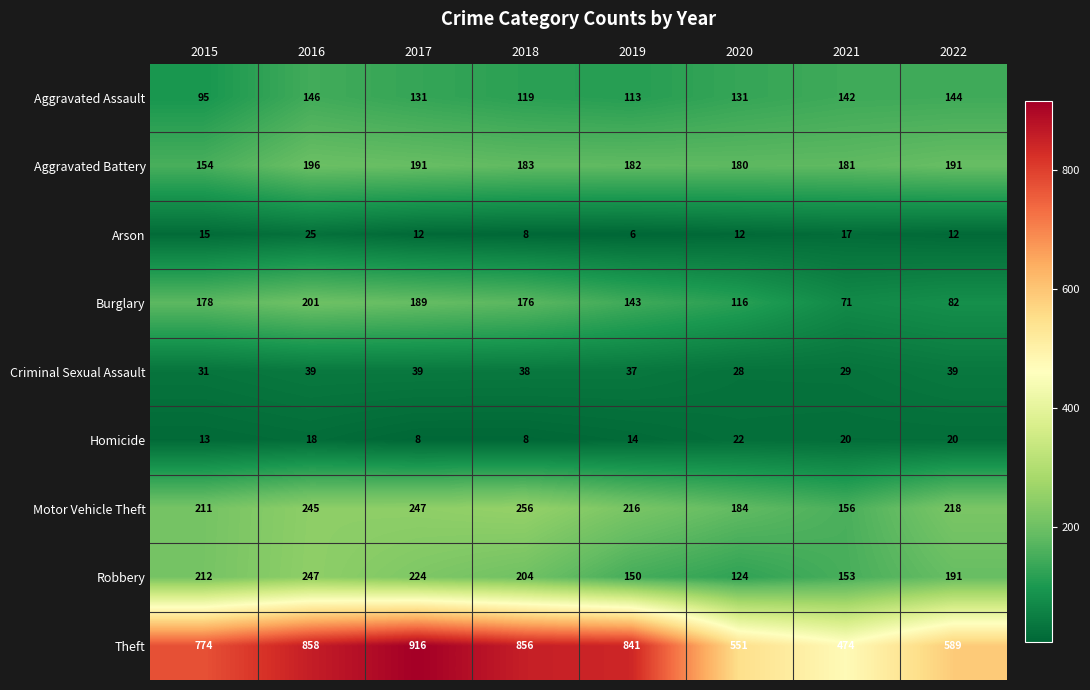

At which category does the chart reach its peak across all series?

2017